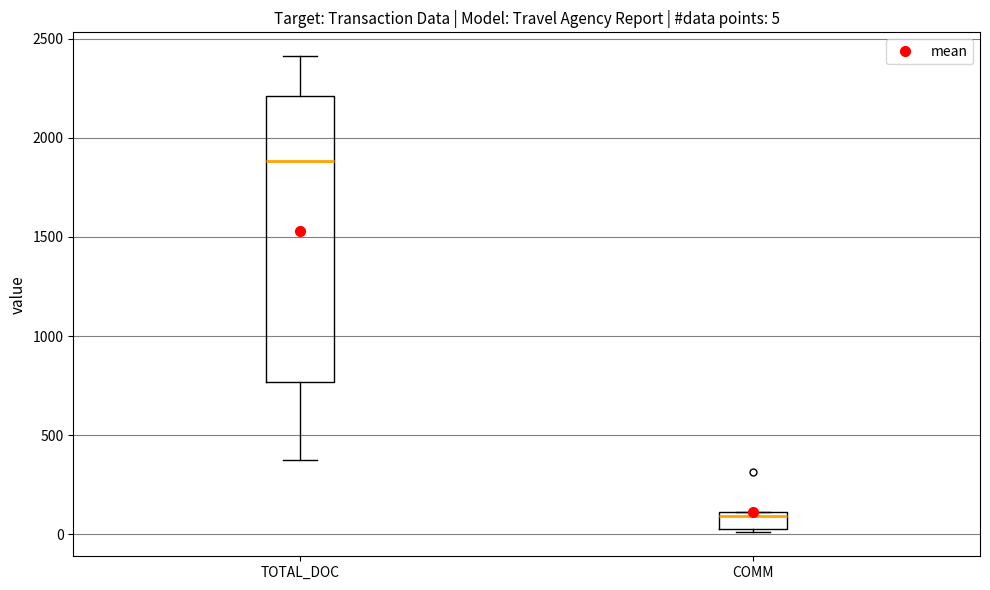

Which box's median line is the highest?

TOTAL_DOC